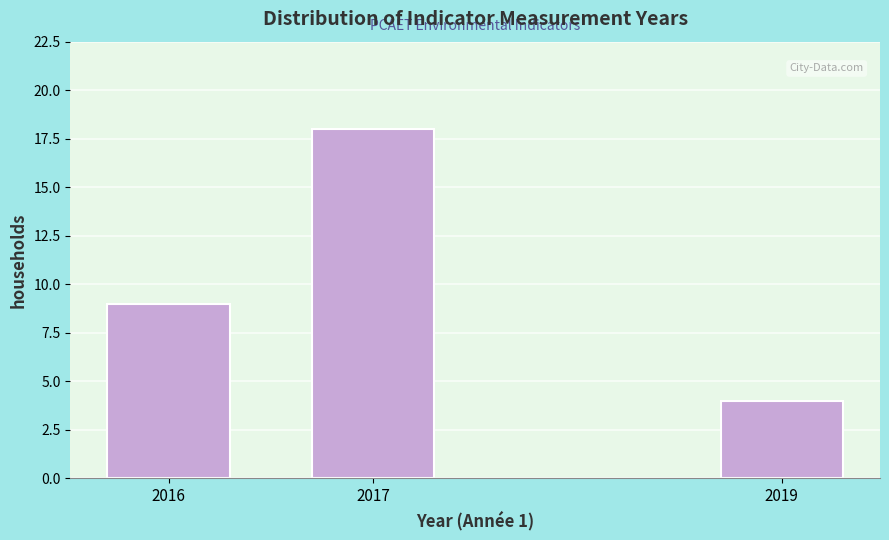

Reading right to left, extract all data points from this chart.

2019=4	2017=18	2016=9